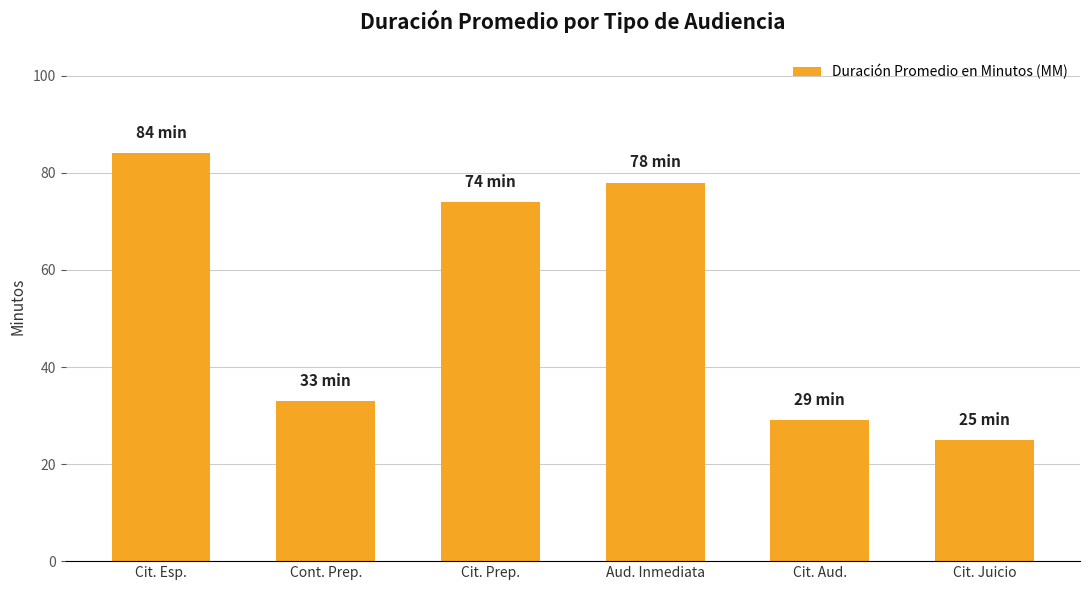

What is the sum of all values?

323